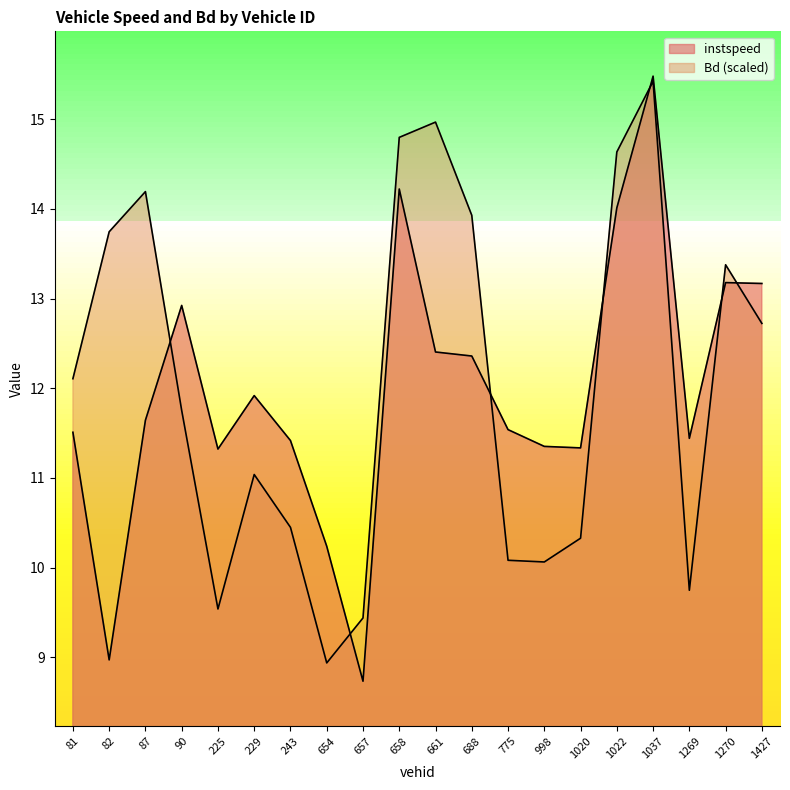

At which label does Bd first exceed 12?

81.0